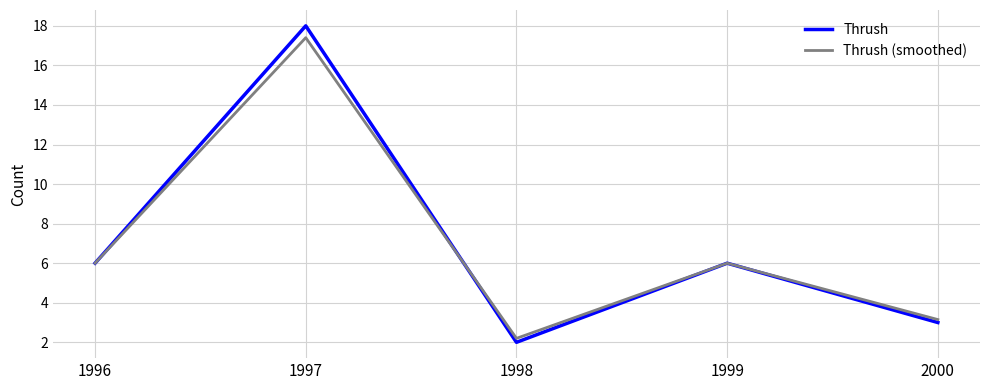

Where does the Thrush (smoothed) series first go above 5?

1996